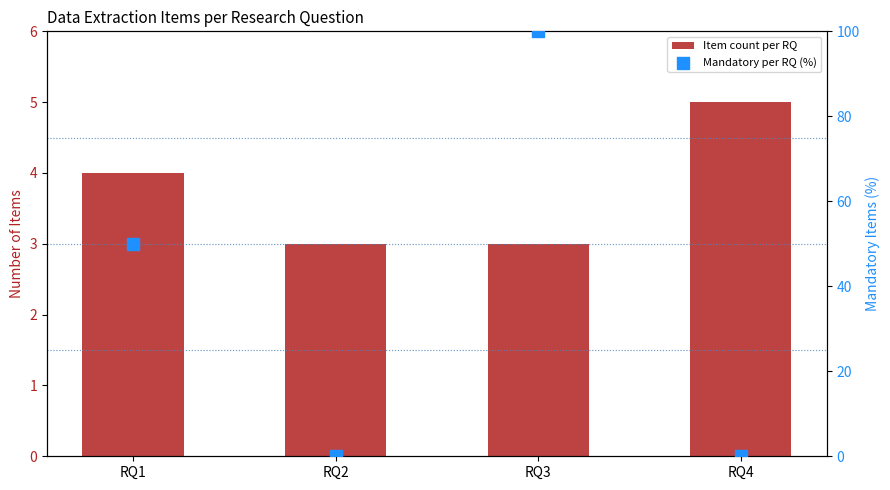

What are all the series names shown in the legend?

Item count per RQ, Mandatory per RQ (%)